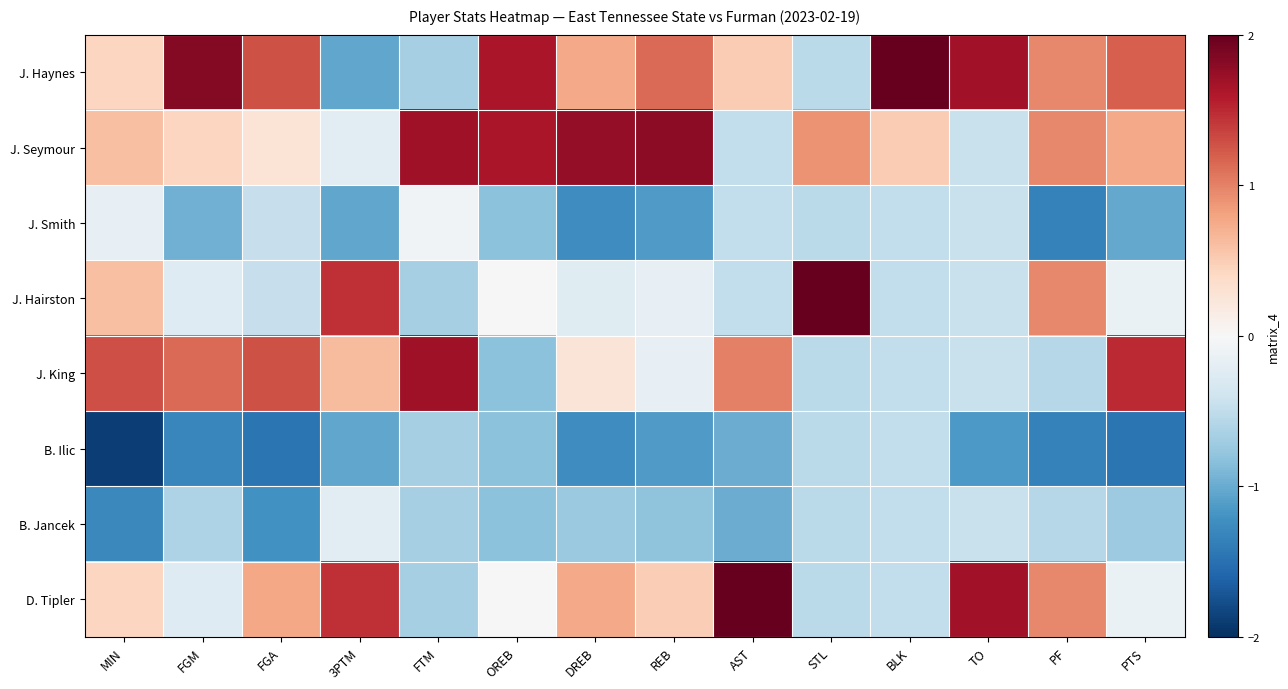

Reading right to left, what are all the values shown in this chart?

J. Haynes: PTS=1.2	PF=1.0	TO=1.7	BLK=2.5	STL=-0.5	AST=0.5	REB=1.1	DREB=0.8	OREB=1.6	FTM=-0.7	3PTM=-1.0	FGA=1.3	FGM=1.8	MIN=0.4
J. Seymour: PTS=0.8	PF=1.0	TO=-0.4	BLK=0.5	STL=0.9	AST=-0.5	REB=1.8	DREB=1.8	OREB=1.6	FTM=1.7	3PTM=-0.2	FGA=0.3	FGM=0.4	MIN=0.6
J. Smith: PTS=-1.0	PF=-1.3	TO=-0.4	BLK=-0.5	STL=-0.5	AST=-0.5	REB=-1.1	DREB=-1.2	OREB=-0.8	FTM=-0.1	3PTM=-1.0	FGA=-0.5	FGM=-1.0	MIN=-0.2
J. Hairston: PTS=-0.1	PF=1.0	TO=-0.4	BLK=-0.5	STL=2.3	AST=-0.5	REB=-0.2	DREB=-0.2	OREB=0.0	FTM=-0.7	3PTM=1.5	FGA=-0.5	FGM=-0.3	MIN=0.6
J. King: PTS=1.5	PF=-0.6	TO=-0.4	BLK=-0.5	STL=-0.5	AST=1.0	REB=-0.2	DREB=0.2	OREB=-0.8	FTM=1.7	3PTM=0.6	FGA=1.3	FGM=1.1	MIN=1.3
B. Ilic: PTS=-1.5	PF=-1.3	TO=-1.2	BLK=-0.5	STL=-0.5	AST=-1.0	REB=-1.1	DREB=-1.2	OREB=-0.8	FTM=-0.7	3PTM=-1.0	FGA=-1.5	FGM=-1.3	MIN=-1.9
B. Jancek: PTS=-0.7	PF=-0.6	TO=-0.4	BLK=-0.5	STL=-0.5	AST=-1.0	REB=-0.8	DREB=-0.8	OREB=-0.8	FTM=-0.7	3PTM=-0.2	FGA=-1.2	FGM=-0.6	MIN=-1.3
D. Tipler: PTS=-0.1	PF=1.0	TO=1.7	BLK=-0.5	STL=-0.5	AST=2.0	REB=0.5	DREB=0.8	OREB=0.0	FTM=-0.7	3PTM=1.5	FGA=0.8	FGM=-0.3	MIN=0.4